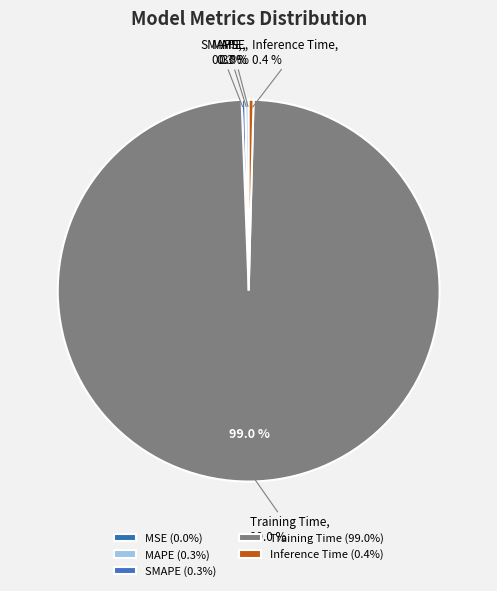

How many slices are in this pie chart?

5